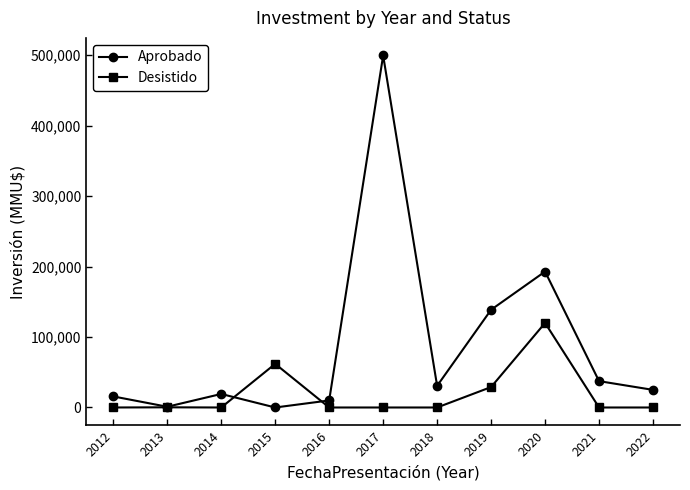

Between 2012 and 2020, which series saw the biggest shift?

Aprobado